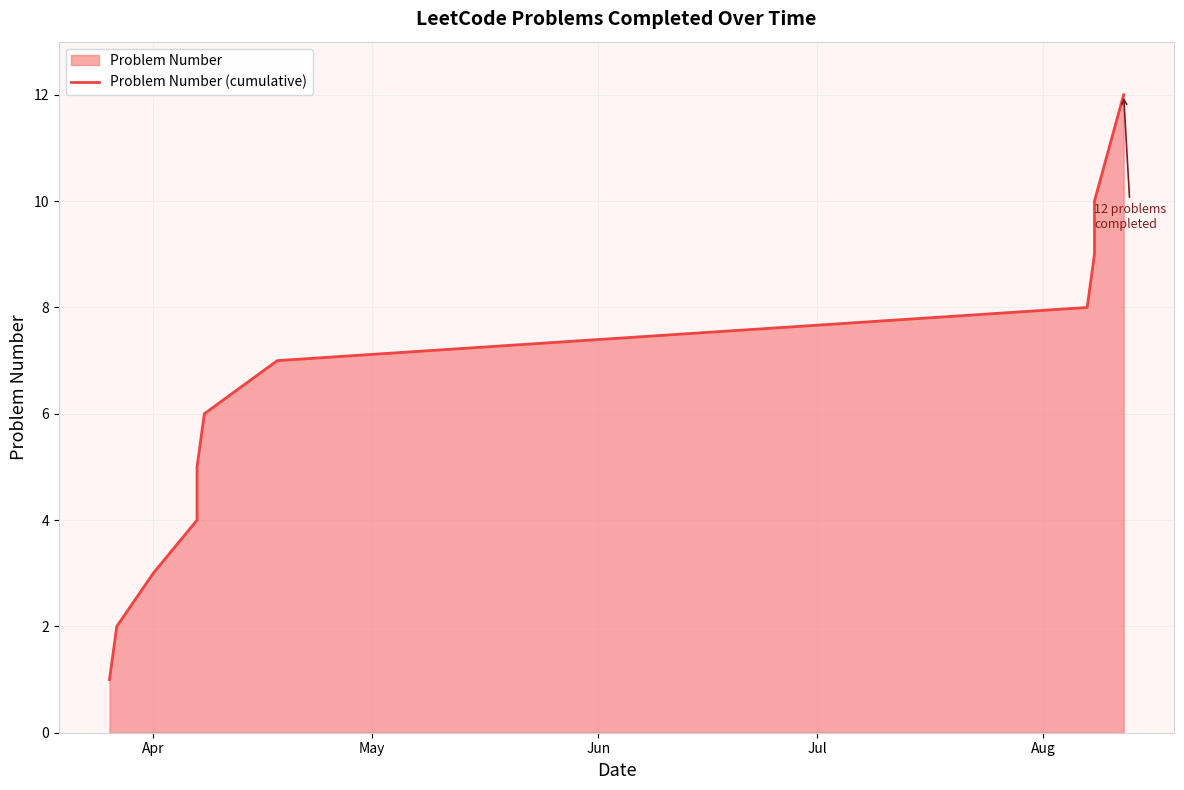

What is the minimum value shown in the chart?

1